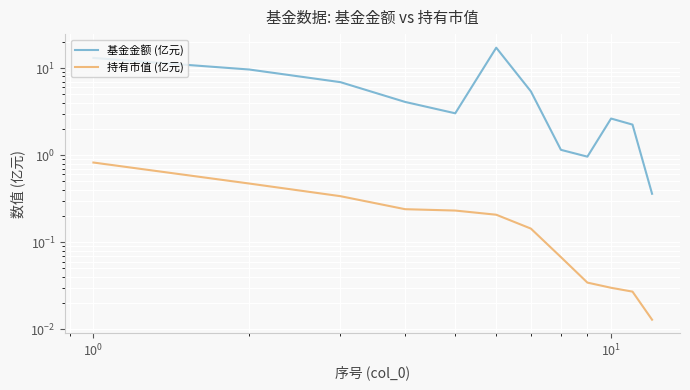

True or false: 持有市值 (亿元) and 基金金额 (亿元) cross at least once.

False